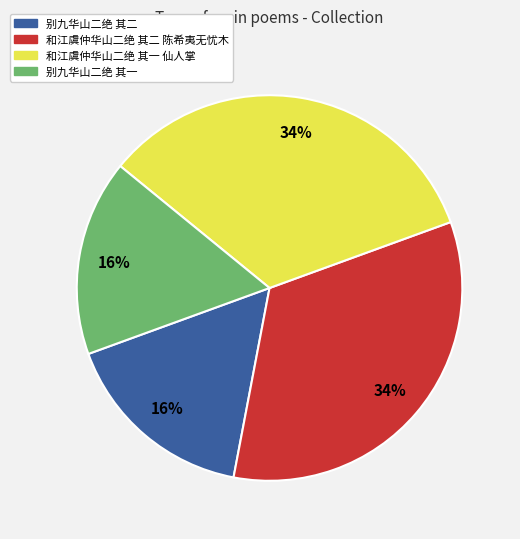

Do 和江虞仲华山二绝 其一 仙人掌 and 和江虞仲华山二绝 其二 陈希夷无忧木 together represent more than half of the pie?

Yes